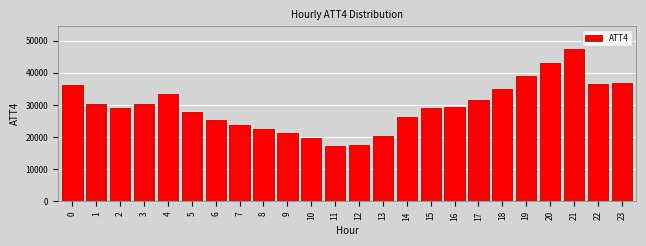

The value at 5 is 36548. True or false?

False